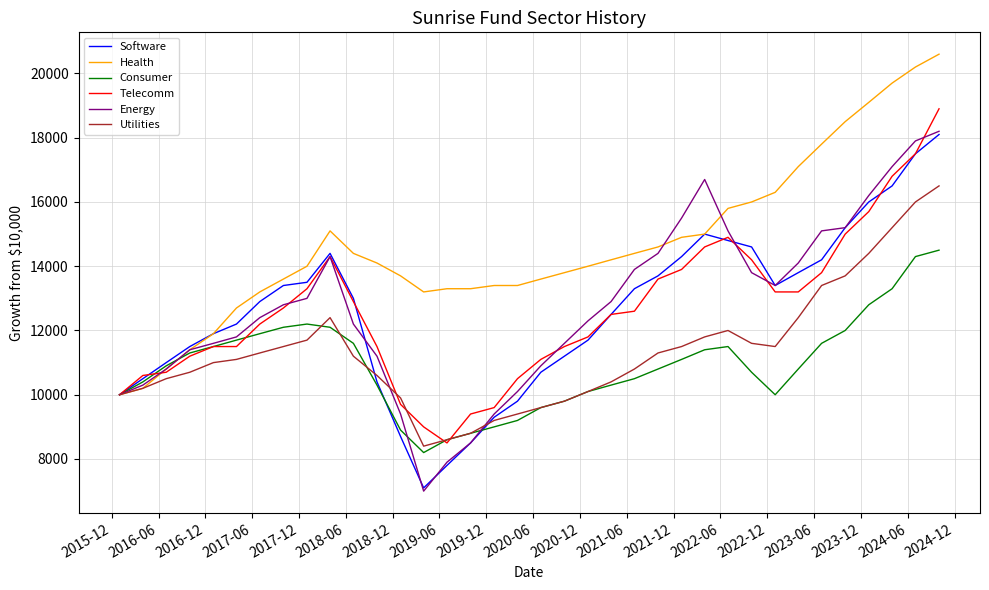

Which series has the largest total across all categories?

Health